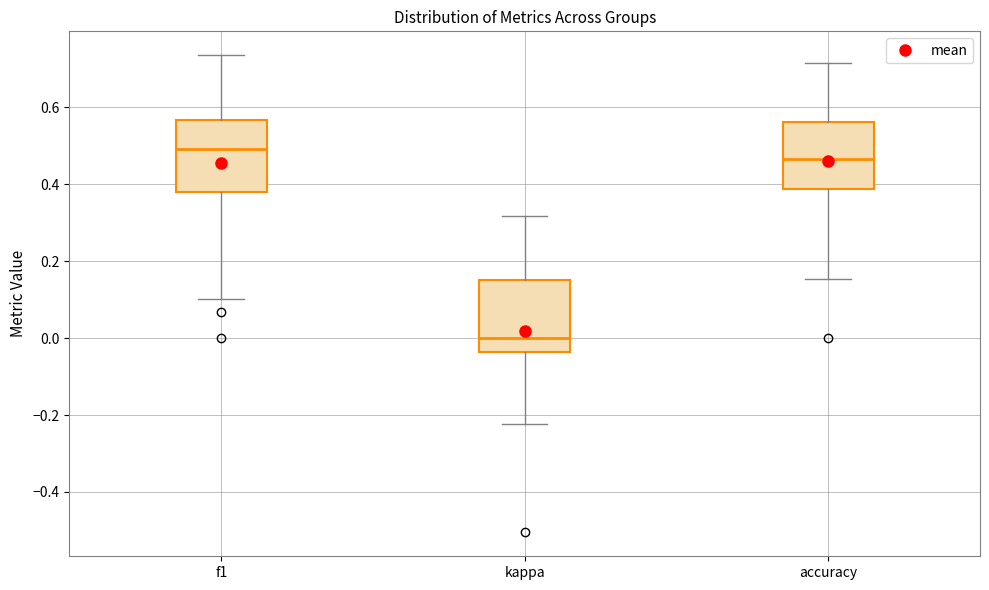

Where does the median line of the box for accuracy sit on the y-axis? The values are not printed on the chart, so give them approximately, as read against the axis.

0.46